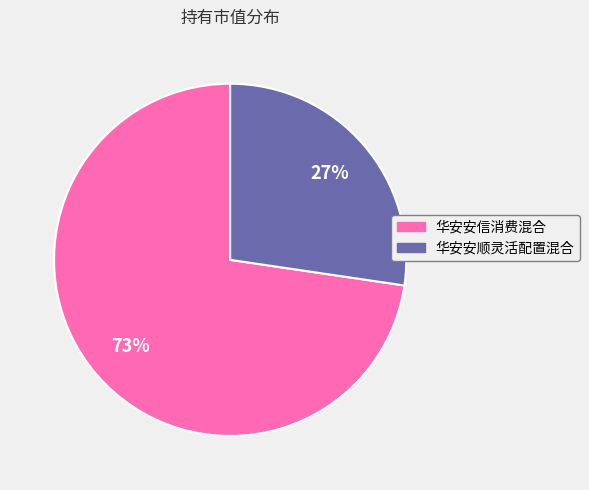

True or false: 华安安顺灵活配置混合 accounts for 22% of the total.

False